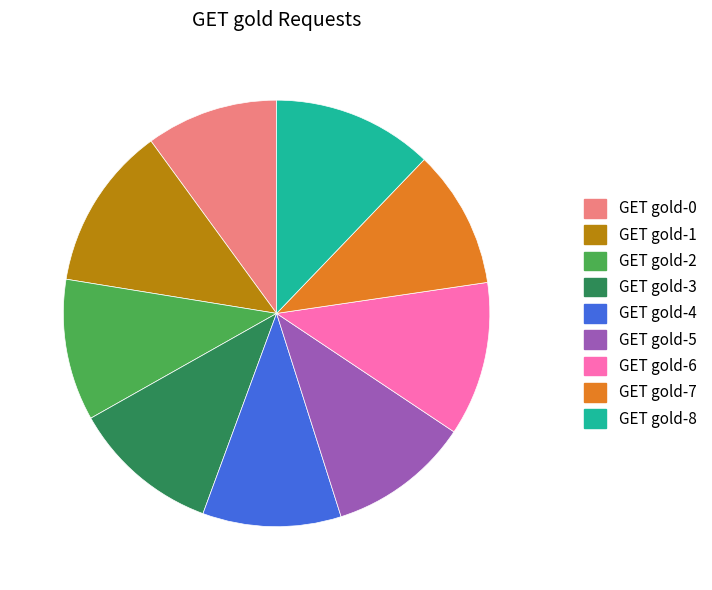

Combined, do GET gold-0 and GET gold-7 account for over 50%?

No